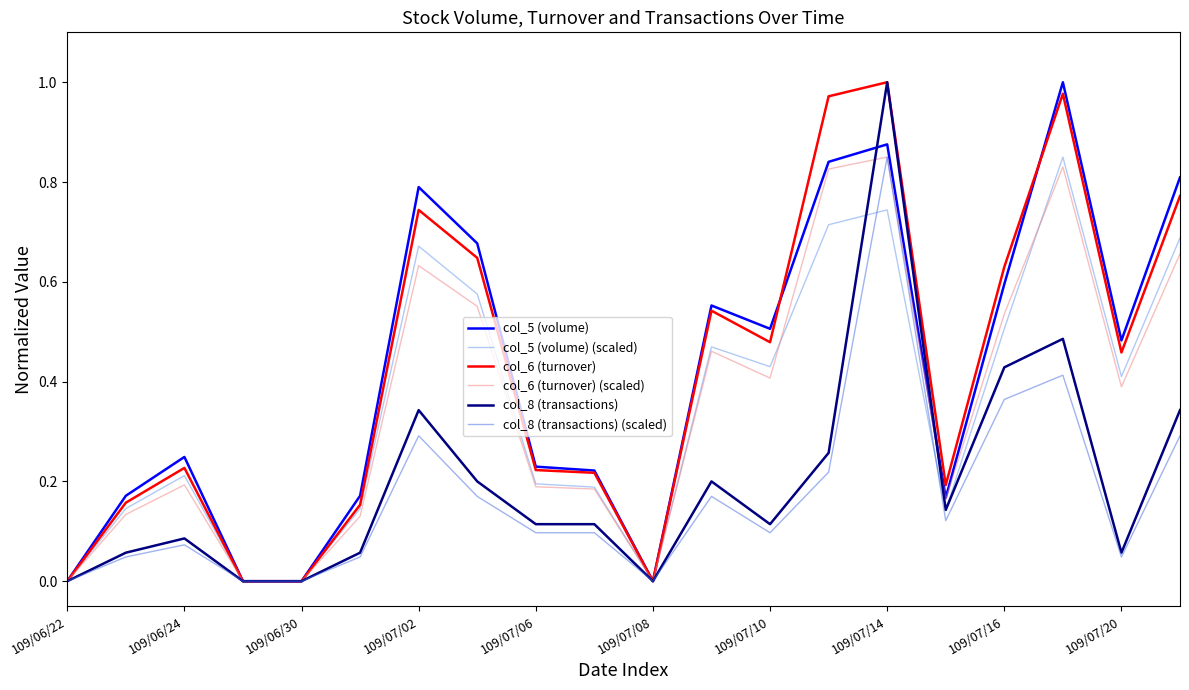

What are all the series names shown in the legend?

col_5 (volume), col_5 (volume) (scaled), col_6 (turnover), col_6 (turnover) (scaled), col_8 (transactions), col_8 (transactions) (scaled)